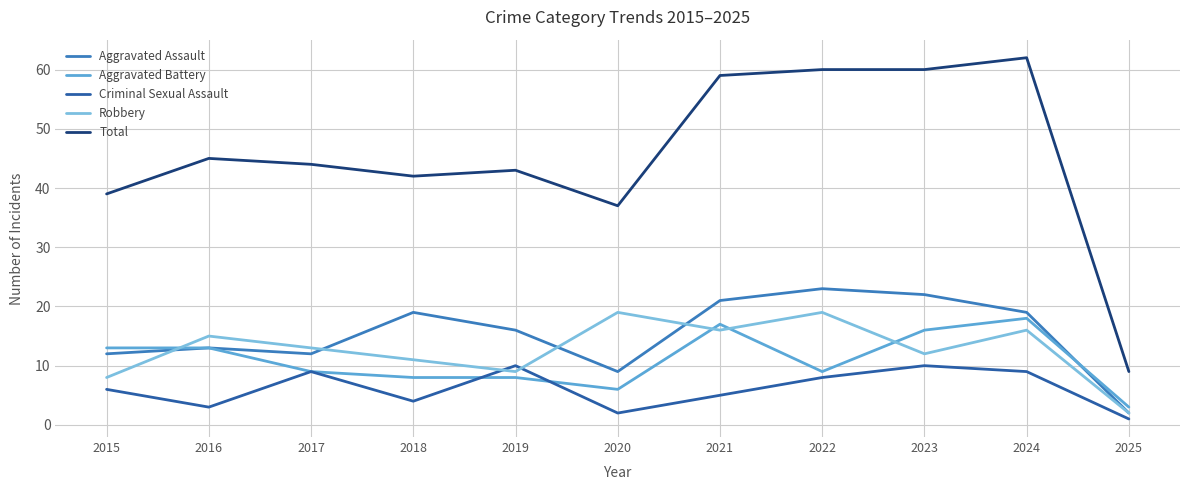

Which series has the largest range (max minus min)?

Total